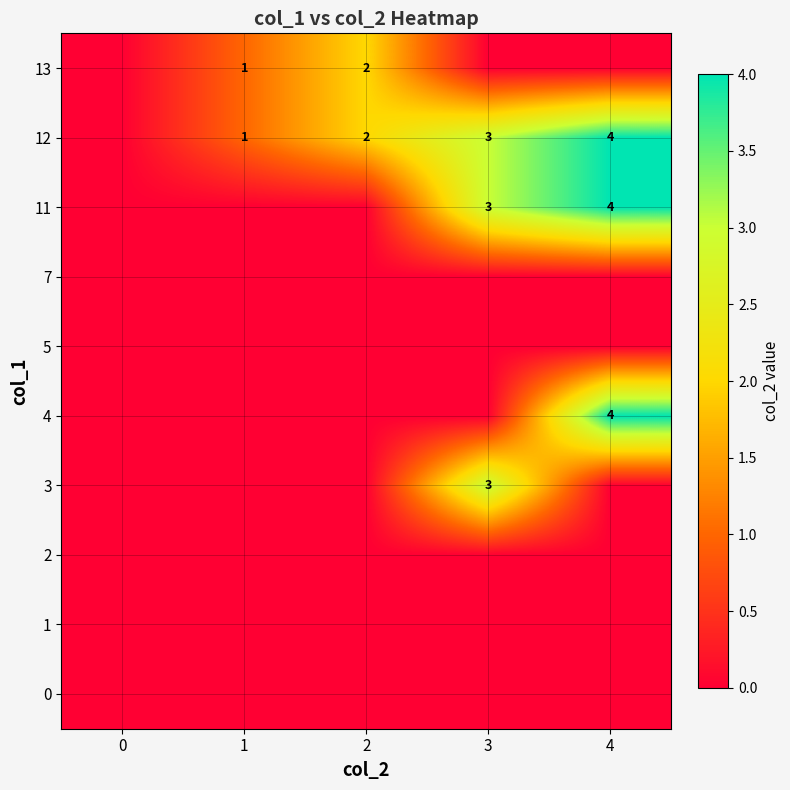

True or false: 13 has a value of 1 at 2.

False